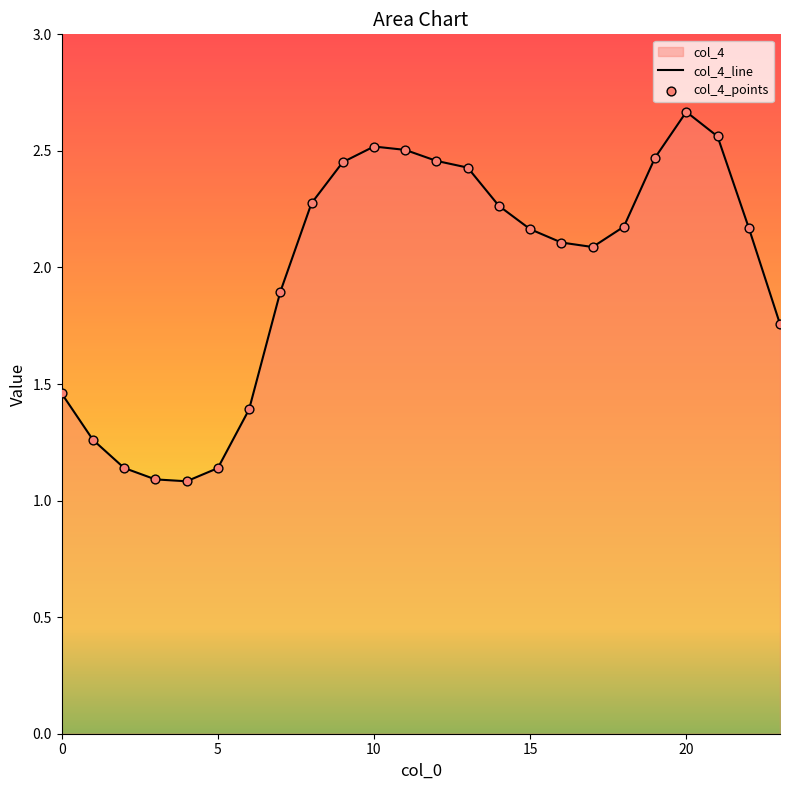

What is the ratio of the value at 19 to the value at 8?

1.1